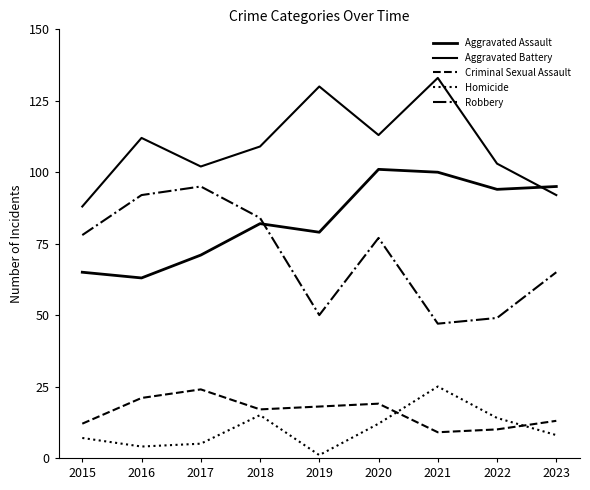

How many interior local peaks does the Homicide series have?

2